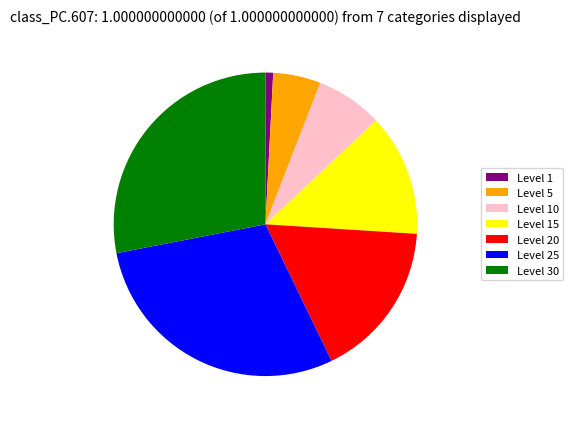

What is the largest slice in the pie chart?

Level 25